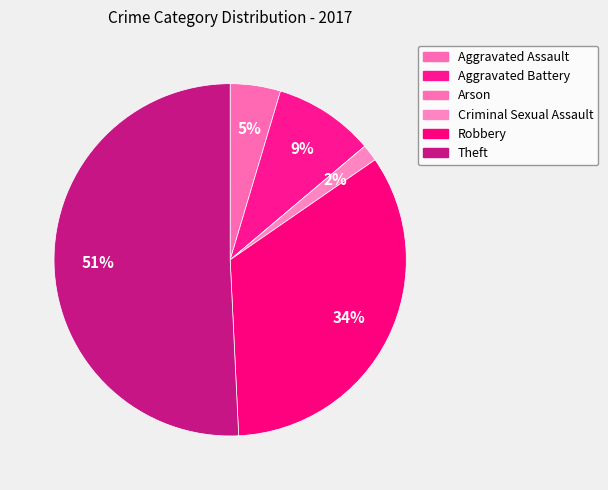

Is there any slice that represents more than half of the pie?

Yes